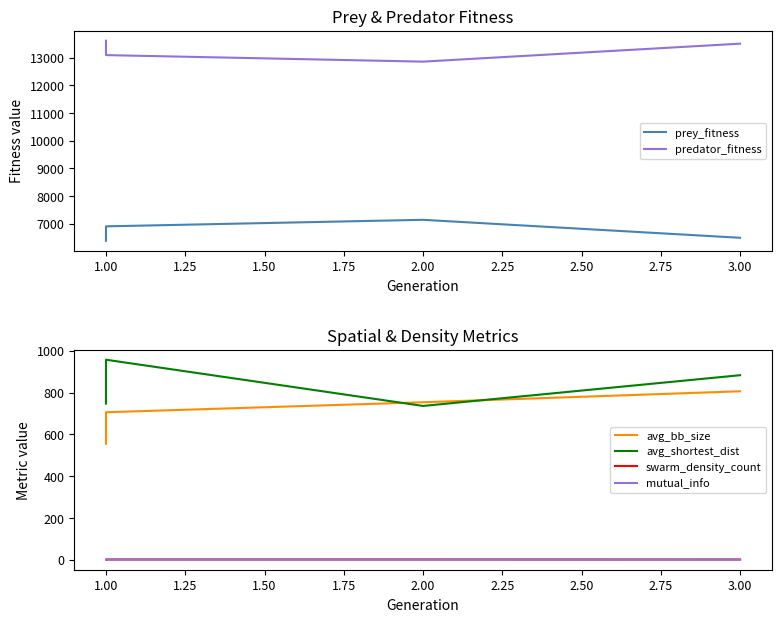

True or false: avg_bb_size and swarm_density_count cross at least once.

False